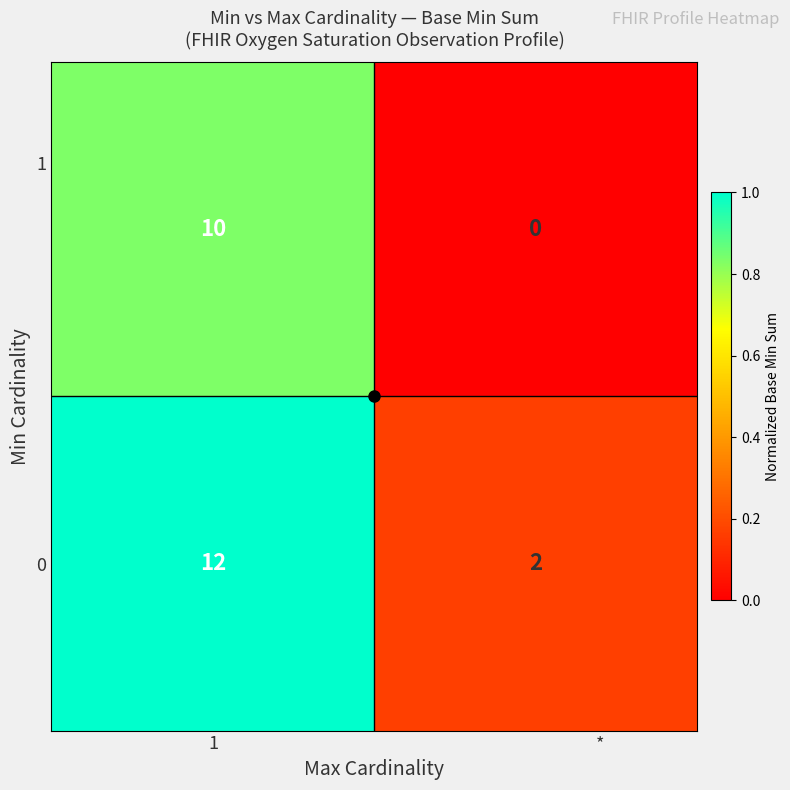

How many distinct data groups are displayed?

10